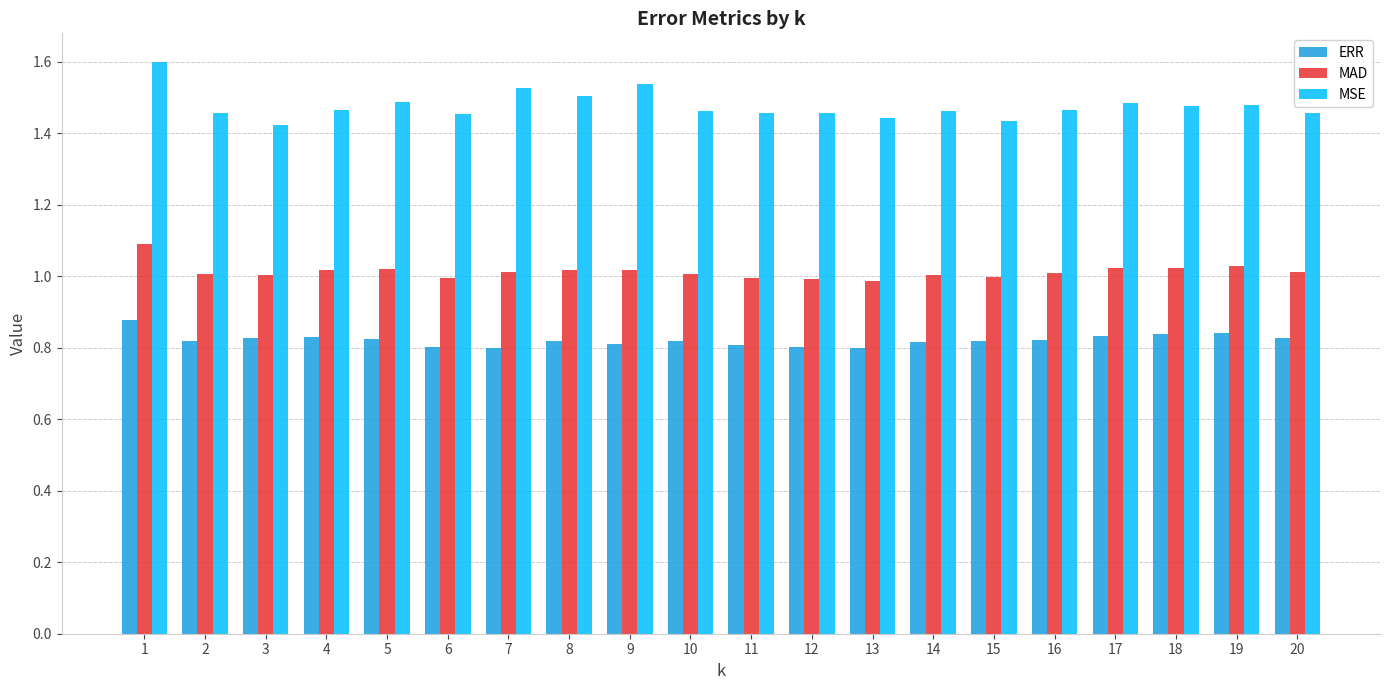

List the series in order of their overall mean, lowest first.

ERR, MAD, MSE